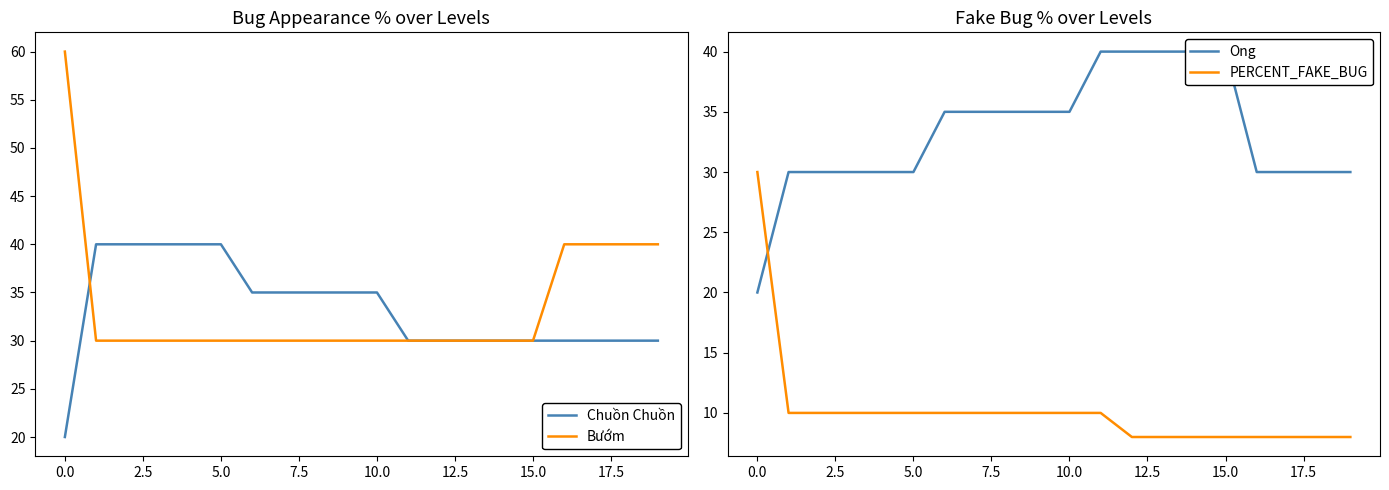

Which series has the widest spread of values?

Bướm